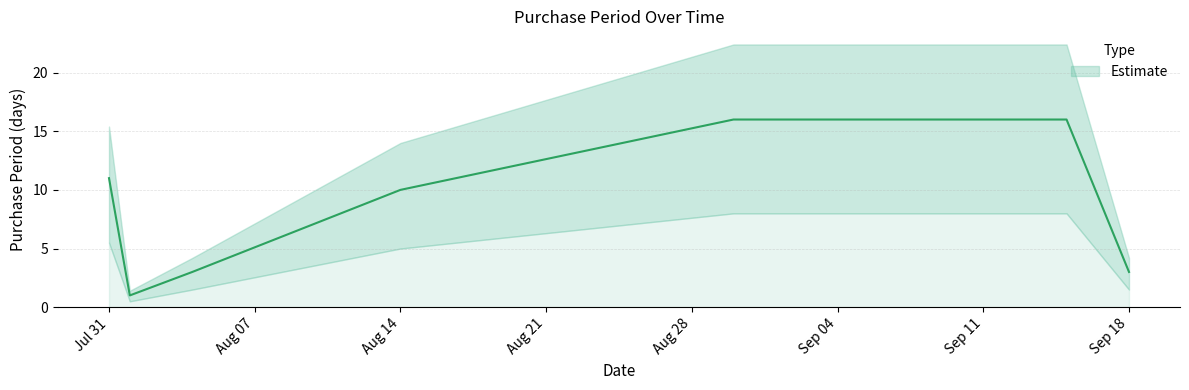

List the labels in order of value, largest first.

2017-08-30, 2017-09-15, 2017-07-31, 2017-08-14, 2017-08-04, 2017-09-18, 2017-08-01